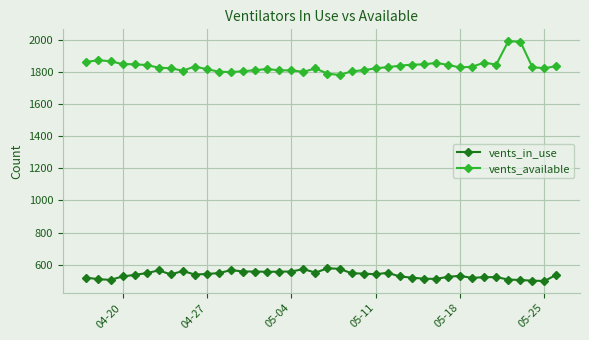

What is the smallest value displayed?

498